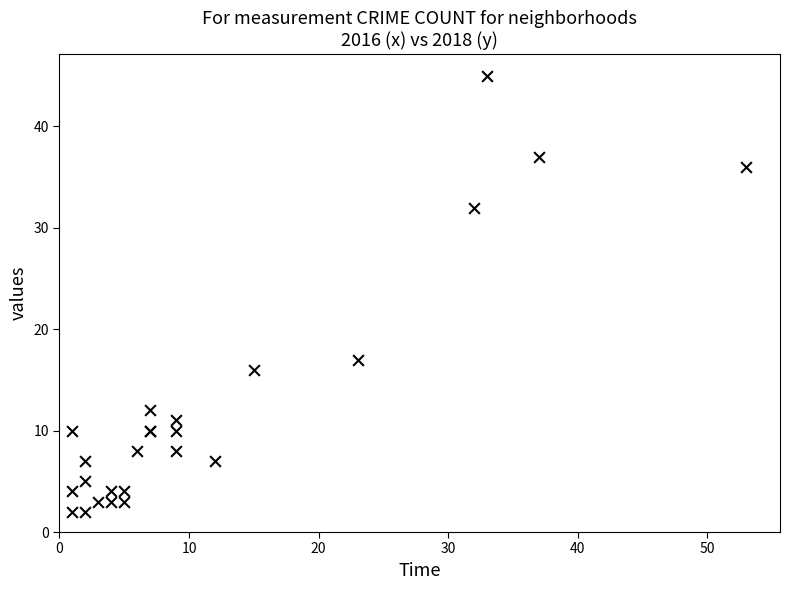

What Y value in the scatter plot is closest to 23?

17